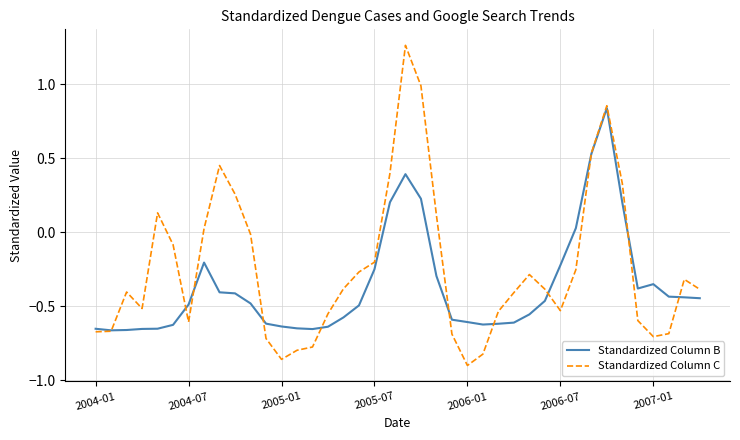

Which series has the widest spread of values?

Standardized Column C